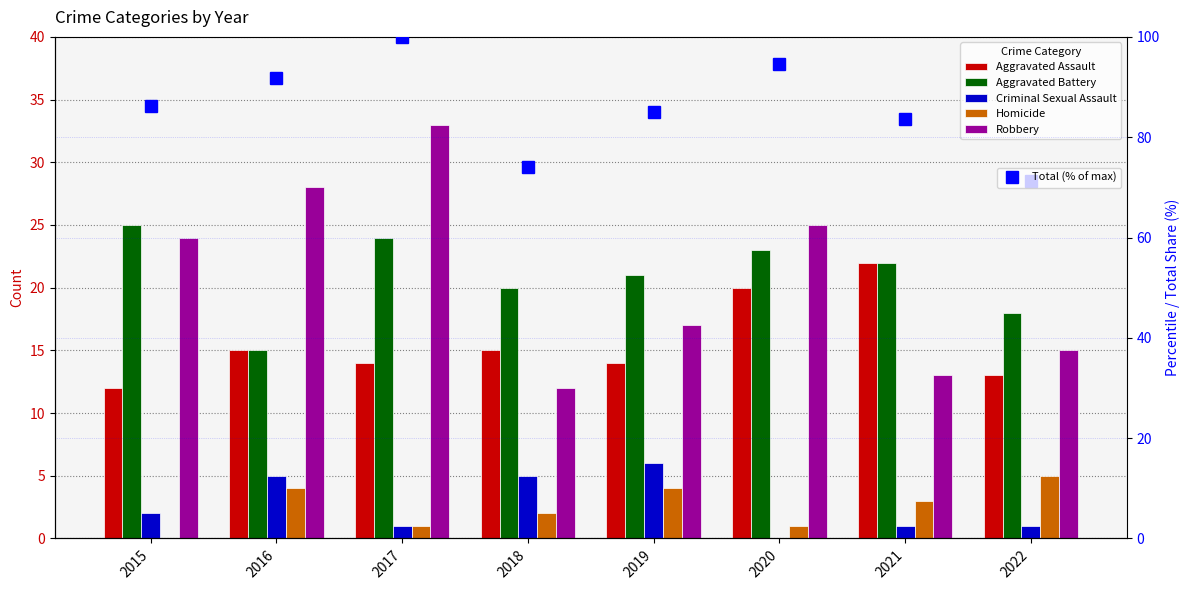

List the series in order of their peak value, lowest first.

Homicide, Criminal Sexual Assault, Aggravated Assault, Aggravated Battery, Robbery, Total (% of max)